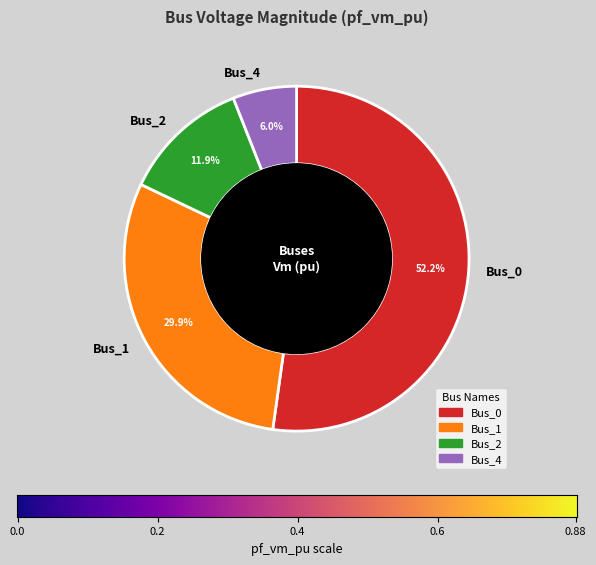

Which category has the biggest portion of the pie?

Bus_0